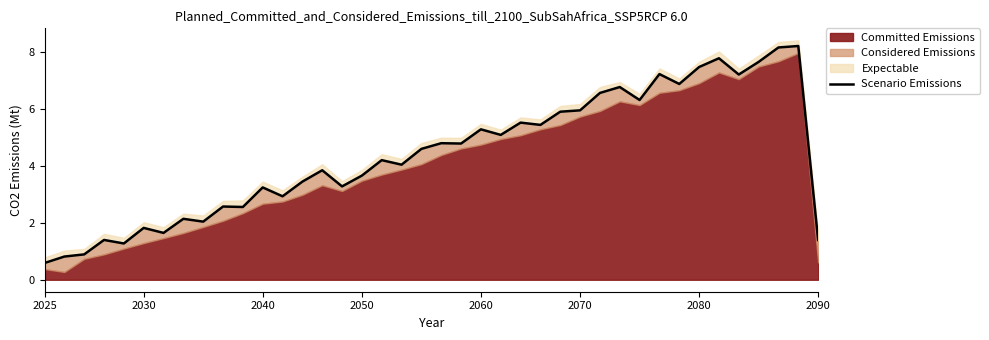

True or false: there are more than 0 points higher than both neighbors.

True